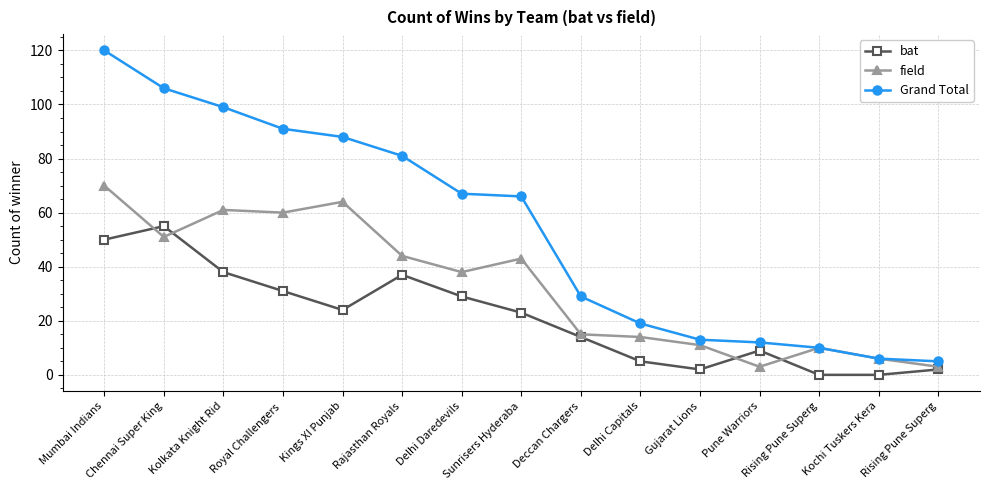

What is the spread (max minus min) of values at Rajasthan Royals?

44